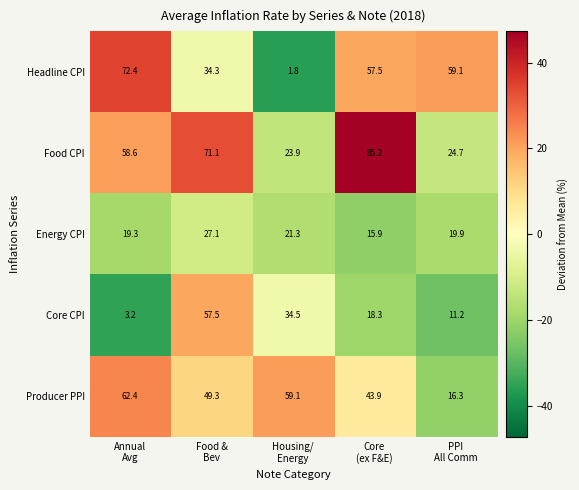

Rank the series by their maximum value, from highest to lowest.

Food CPI, Headline CPI, Producer PPI, Core CPI, Energy CPI